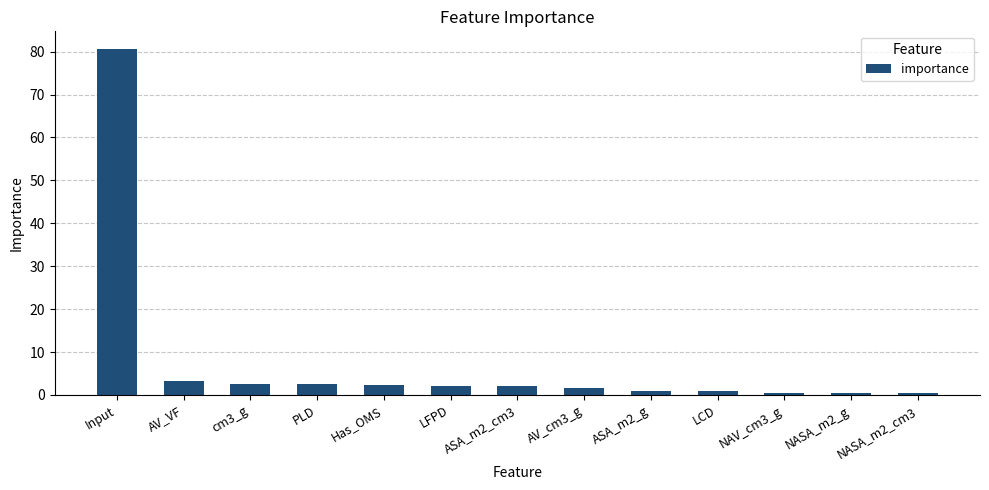

What is the label of the 3rd bar from the left?

cm3_g